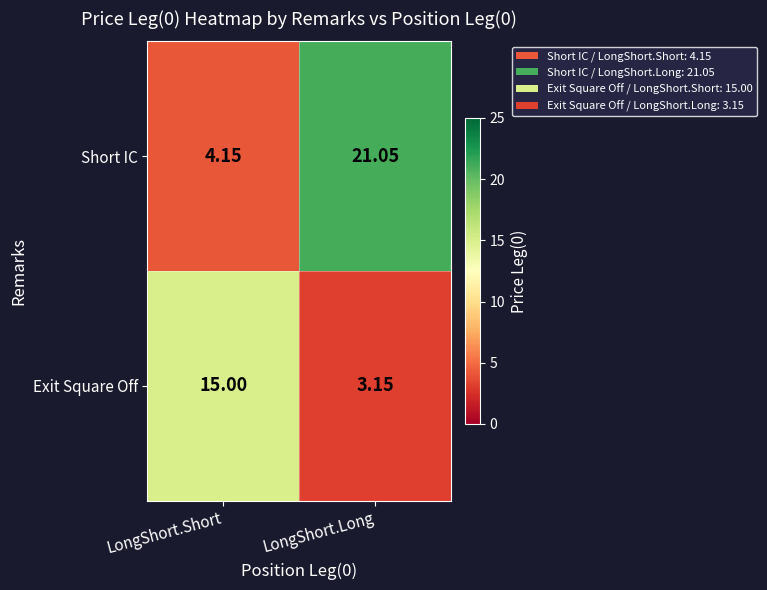

List the series in order of their peak value, highest first.

Short IC, Exit Square Off